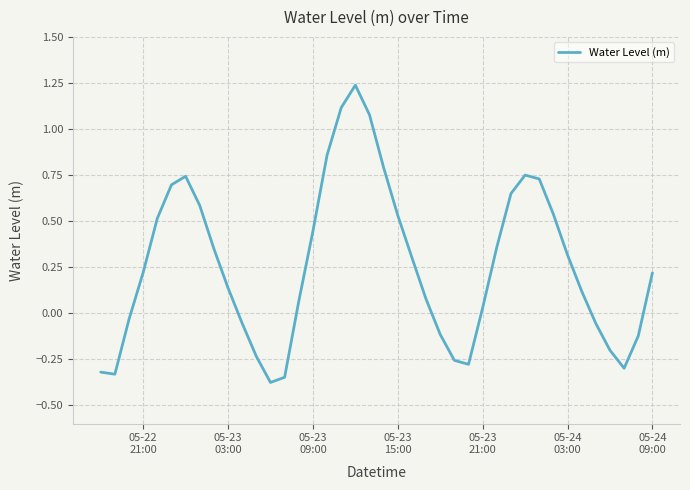

What is the difference between the maximum and minimum values?

1.6